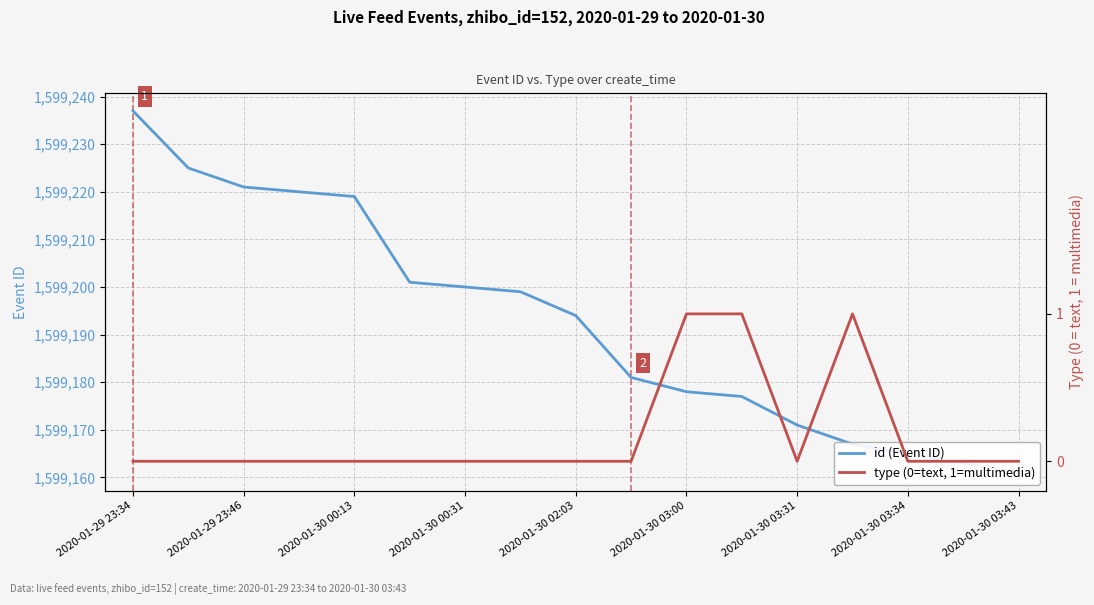

True or false: id and type cross at least once.

False